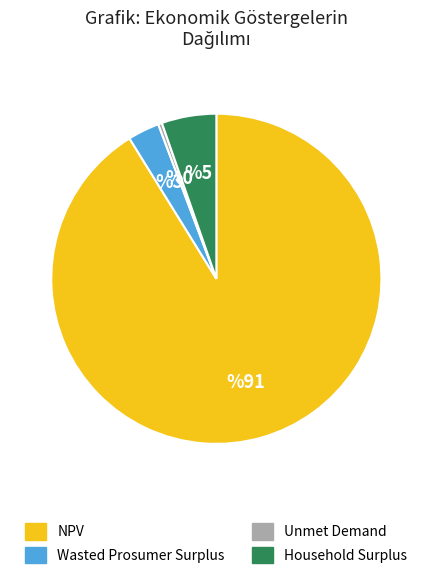

Which category has the smallest portion of the pie?

Unmet Demand